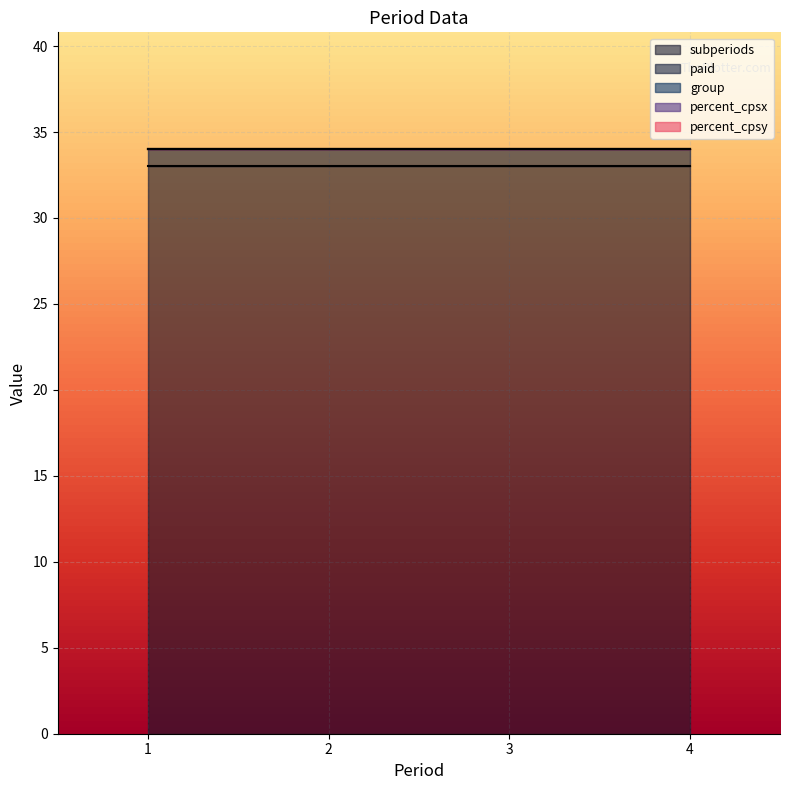

What is the average value of the paid series?

1